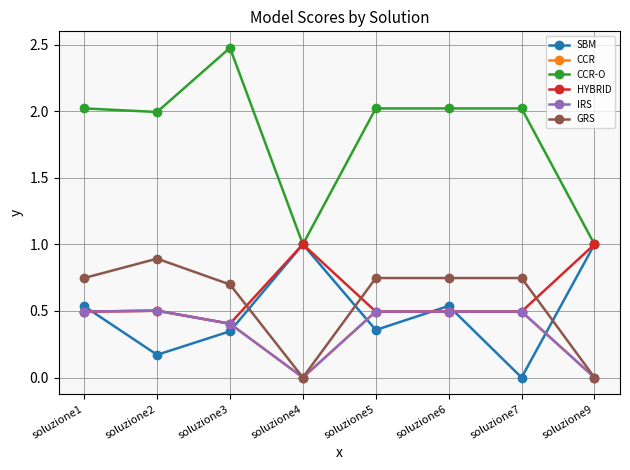

Is this an area chart (filled region under the line)?

No